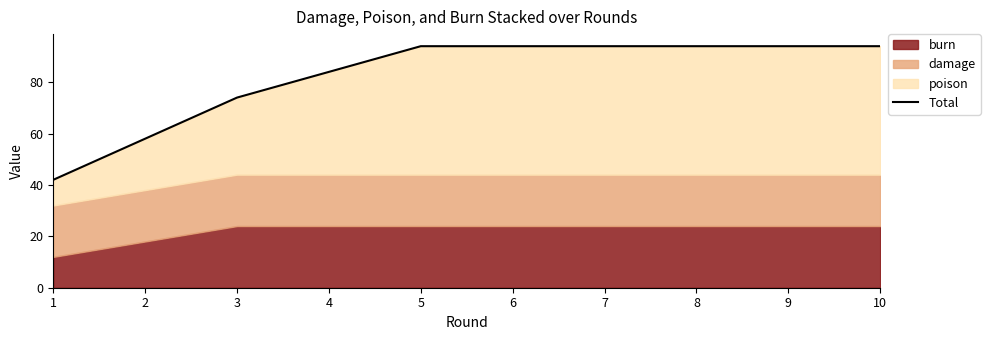

The chart shows a value of 56 at 9. True or false?

False